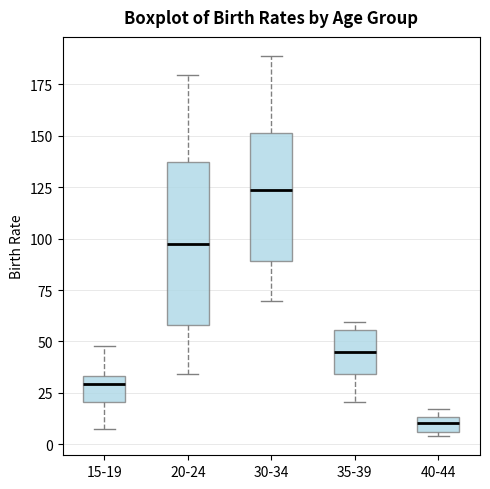

Where is the lower edge of the box for 15-19 on the y-axis? The values are not printed on the chart, so give them approximately, as read against the axis.

20